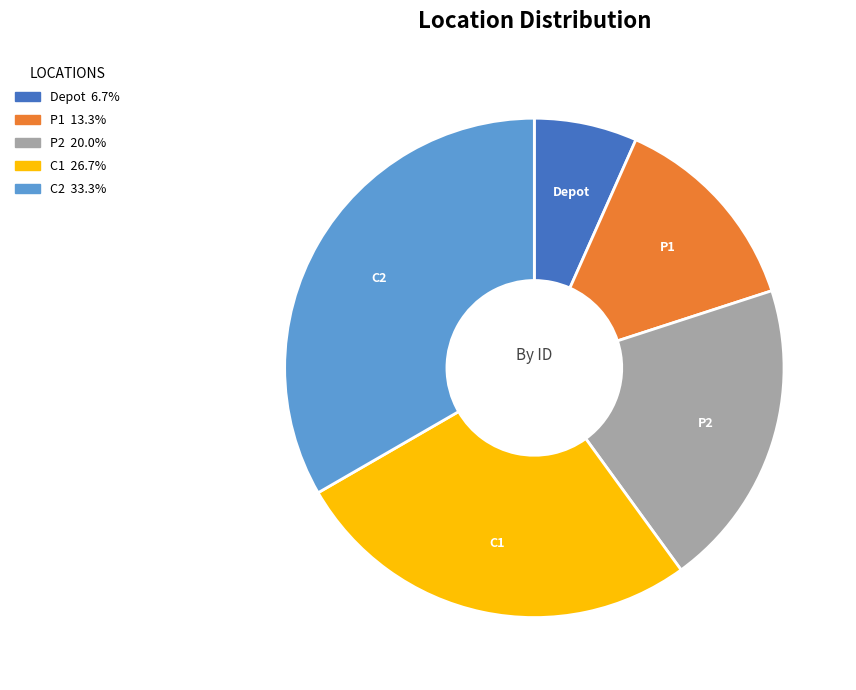

The Depot slice represents 7% of the pie. True or false?

True